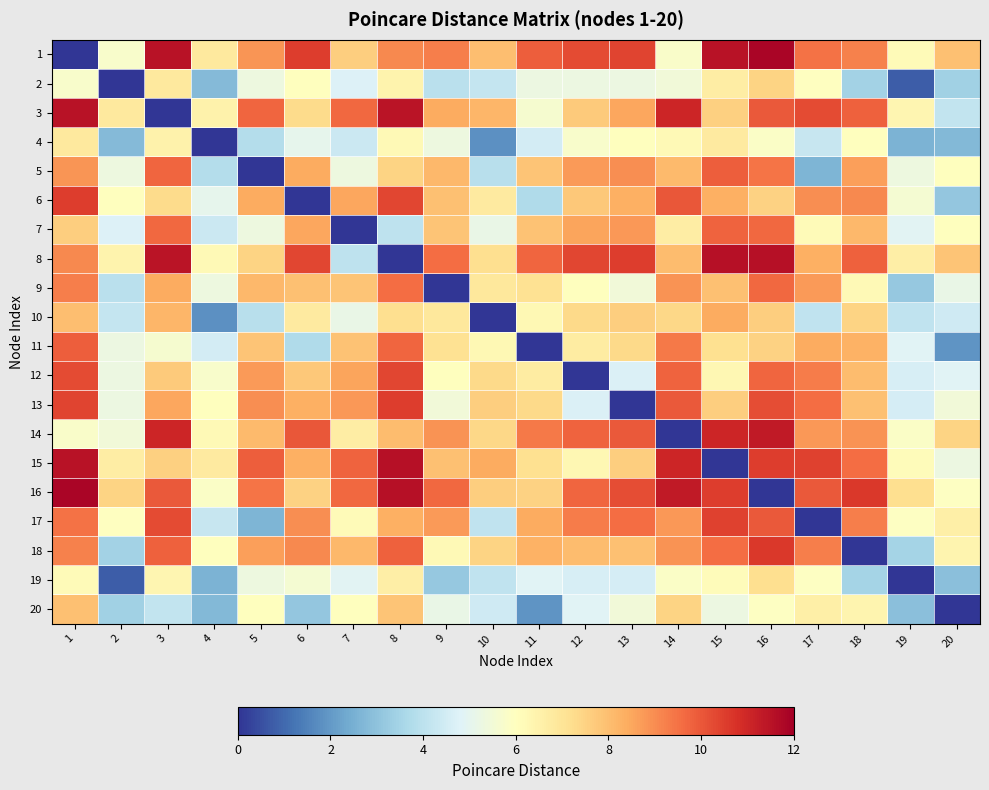

Which has a higher value, 1 or 8?

8